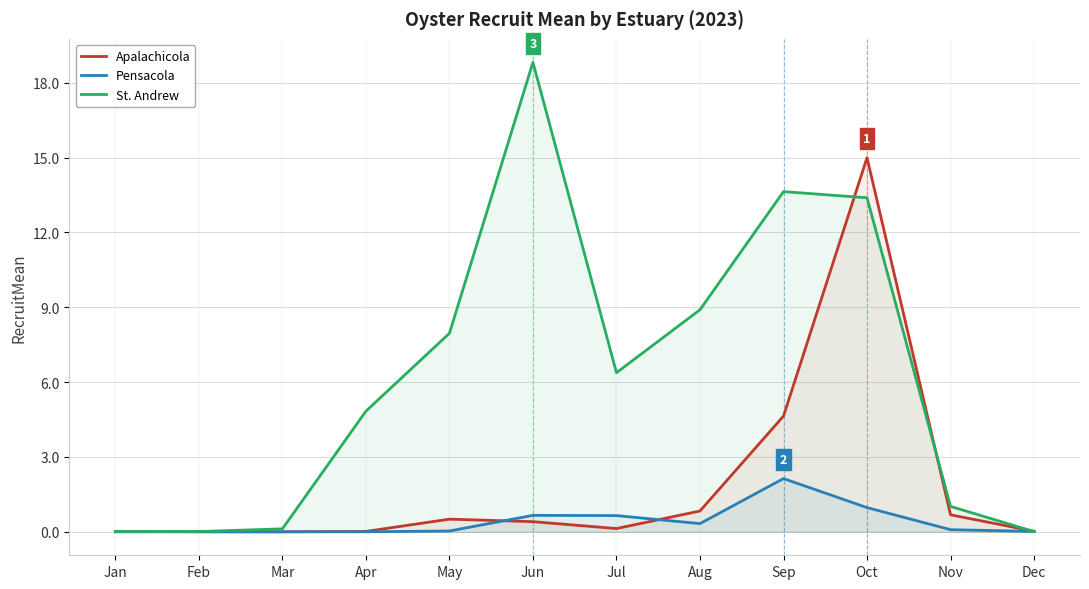

Reading right to left, what are all the values shown in this chart?

Apalachicola: 0.0	0.7	15.0	4.6	0.8	0.1	0.4	0.5	0.0	0.0	0.0	0.0
Pensacola: 0.0	0.1	1.0	2.1	0.3	0.7	0.7	0.0	0.0	0.0	0.0	0.0
St. Andrew: 0.0	1.0	13.4	13.6	8.9	6.4	18.8	8.0	4.8	0.1	0.0	0.0